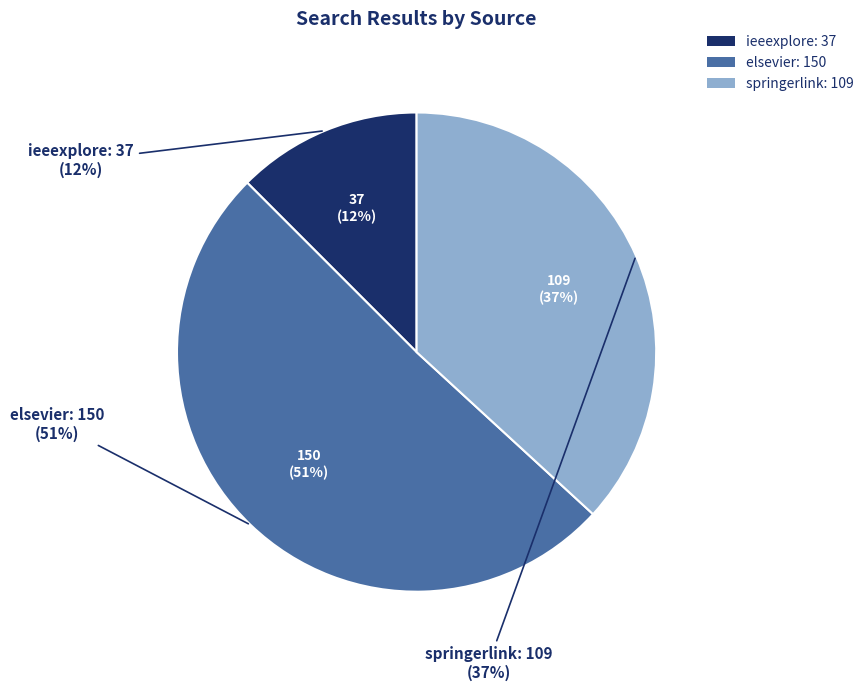

To the nearest percent, what portion does elsevier represent?

51%